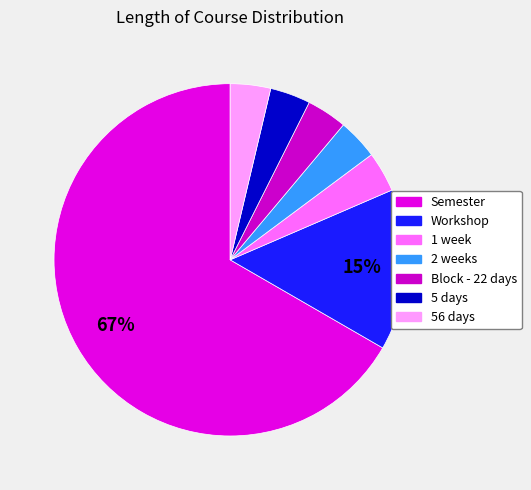

Combined, do 2 weeks and Workshop account for over 50%?

No